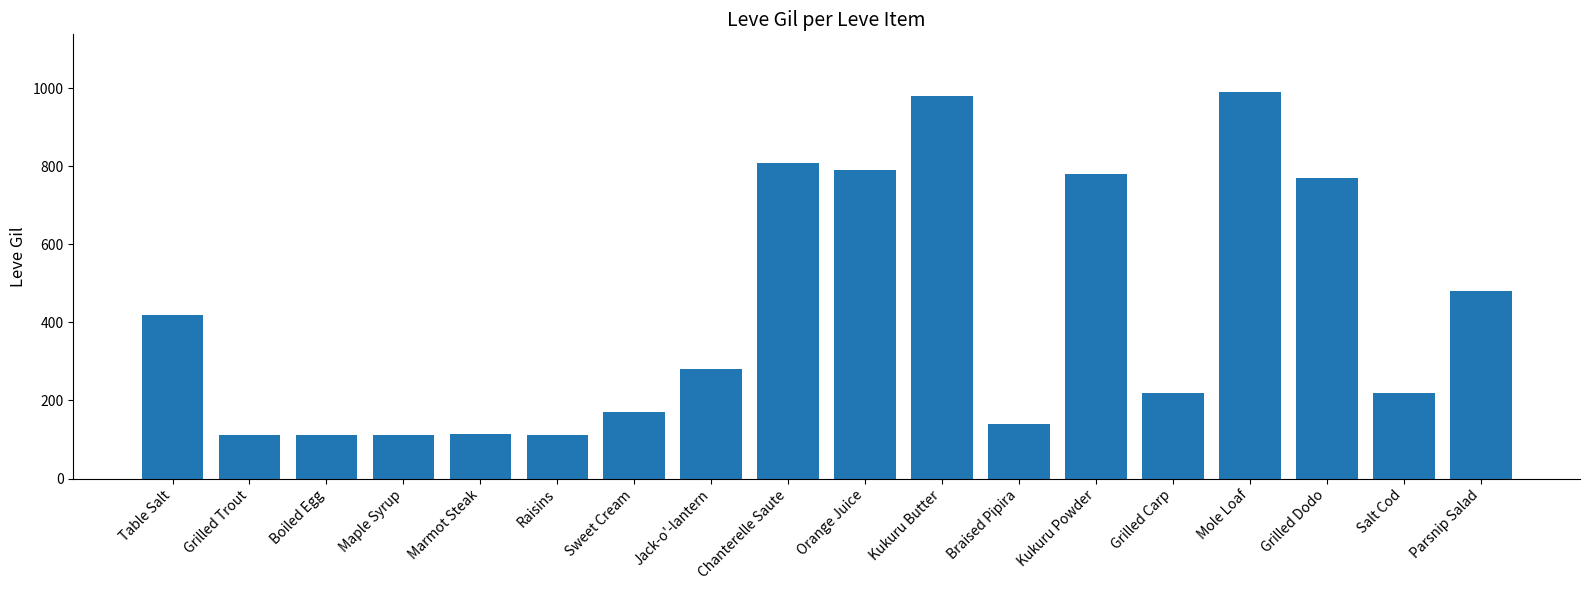

What is the value of the 15th bar from the left?

990